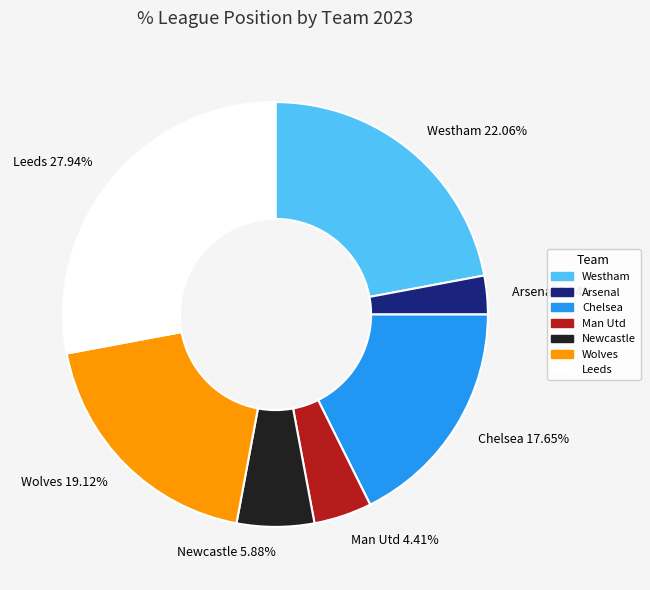

How much of the chart is everything except Leeds?

72.1%